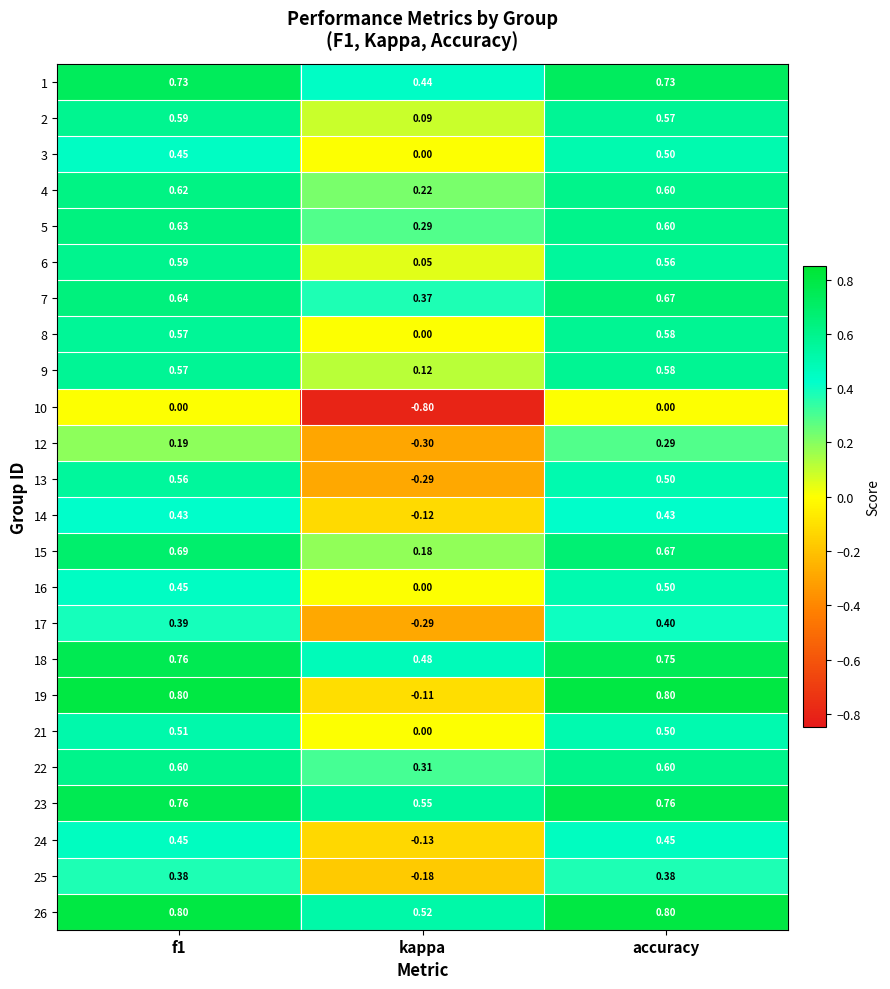

Where is 16 nearest to the value 0?

kappa